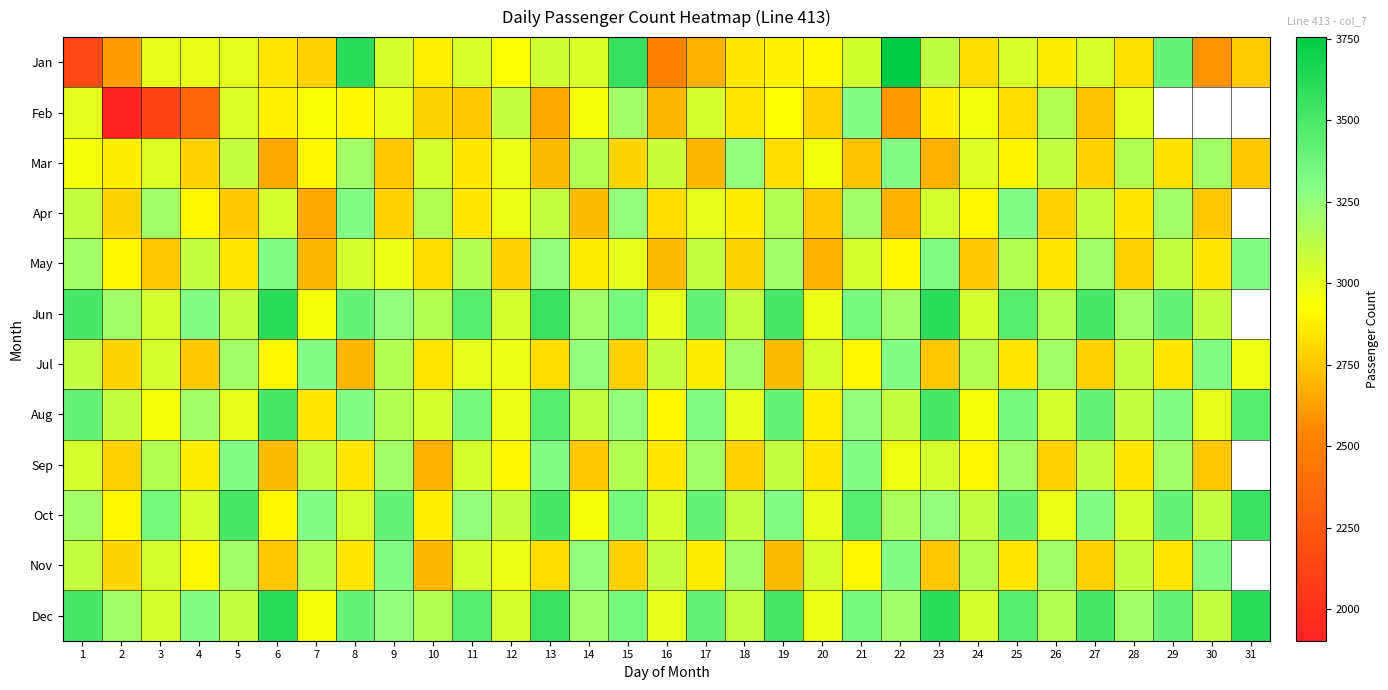

Is the value of Nov at 28 greater than the value of Apr at 13?

No